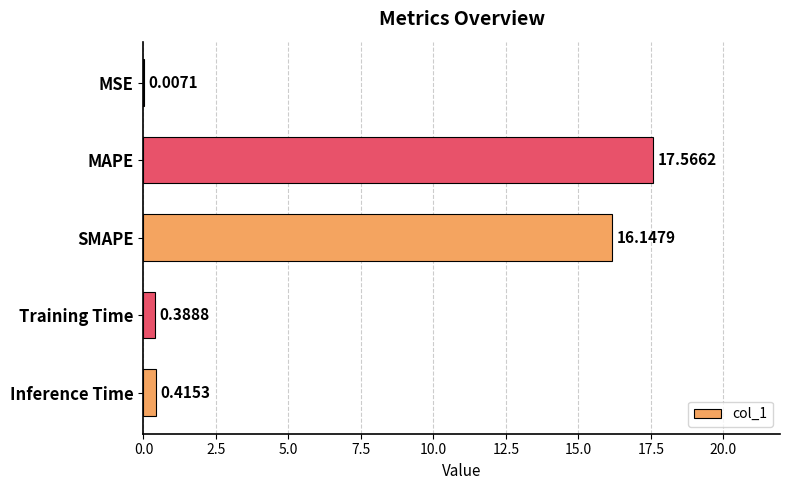

What is the sum of the values at Training Time and MAPE?

18.0